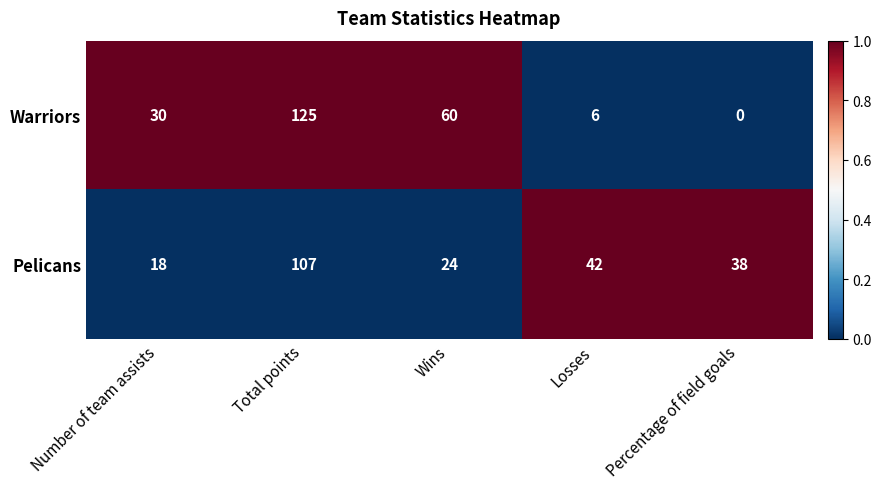

Rank the series by their maximum value, from highest to lowest.

Warriors, Pelicans